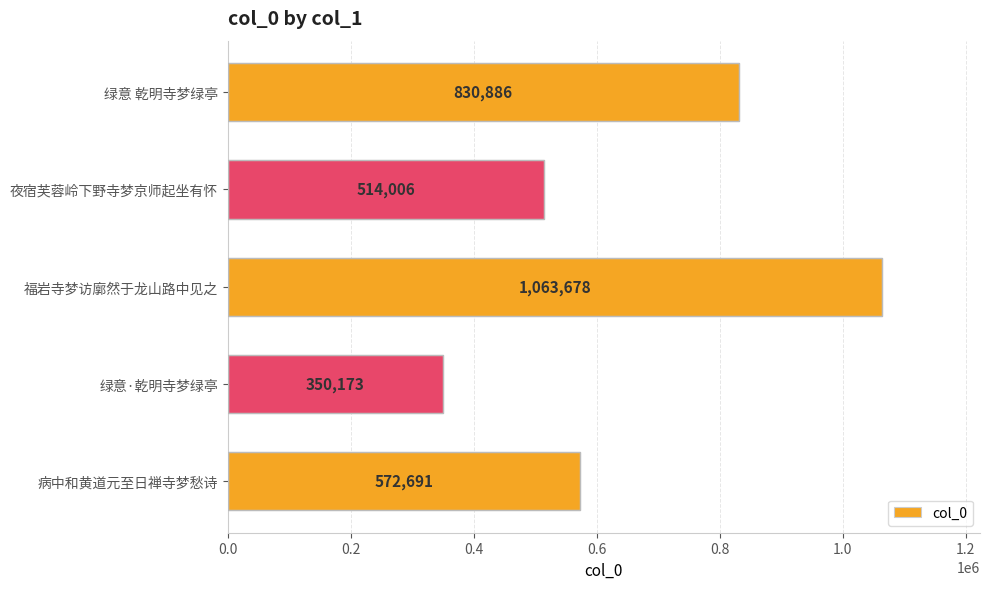

How many data points are less than 572691?

2